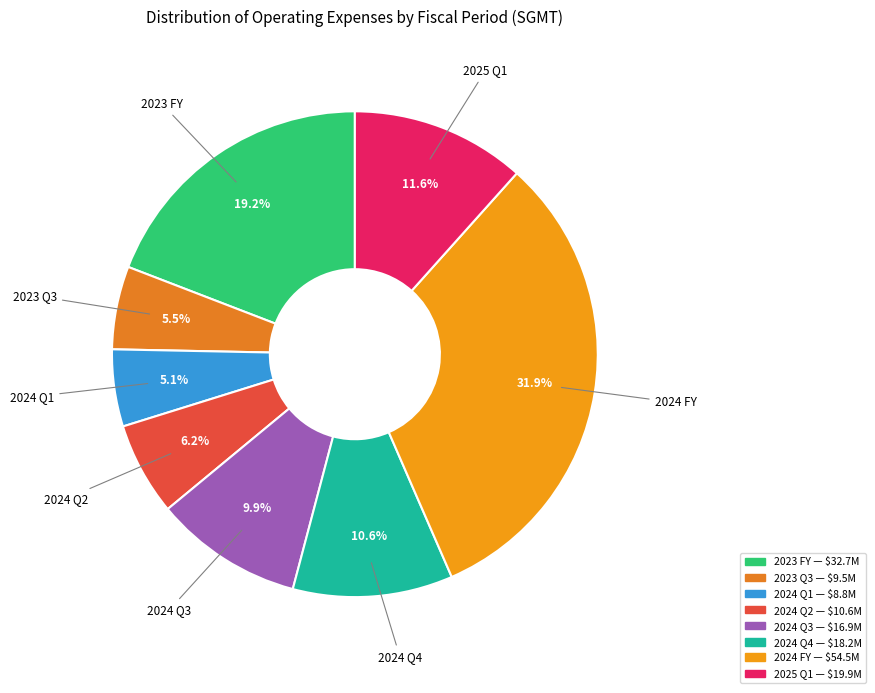

Does any single category account for the majority?

No